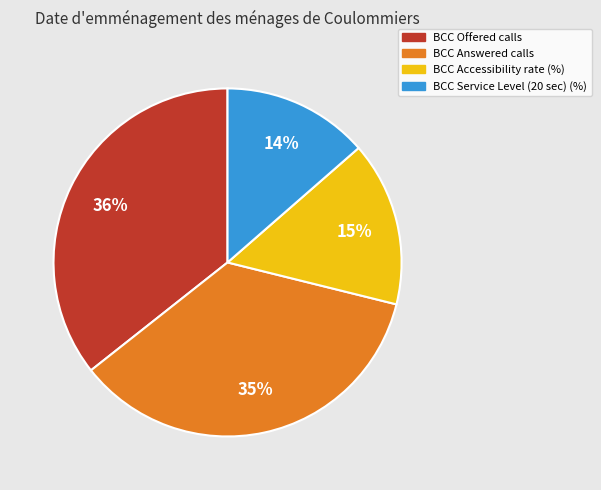

Do BCC Offered calls and BCC Accessibility rate (%) together represent more than half of the pie?

Yes